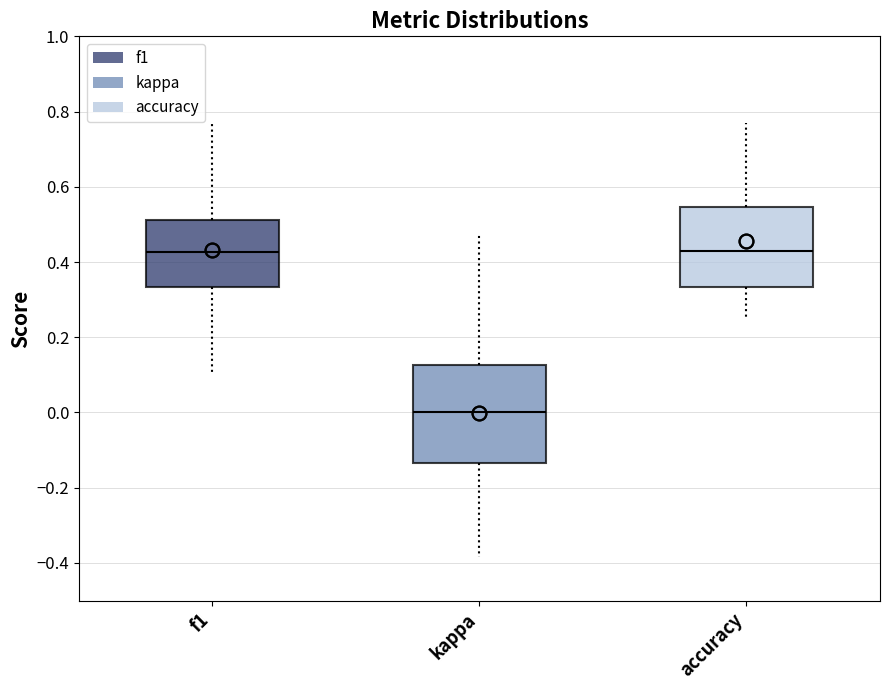

Where does the lower whisker of the box for kappa end on the y-axis? The values are not printed on the chart, so give them approximately, as read against the axis.

-0.38